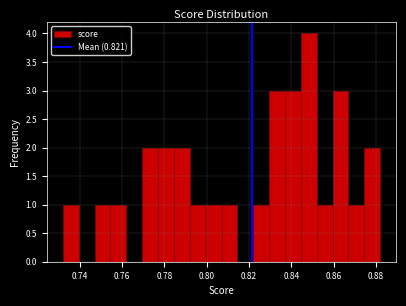

Read against the x-axis, roughly where is the centre of the tallest bar?

0.848